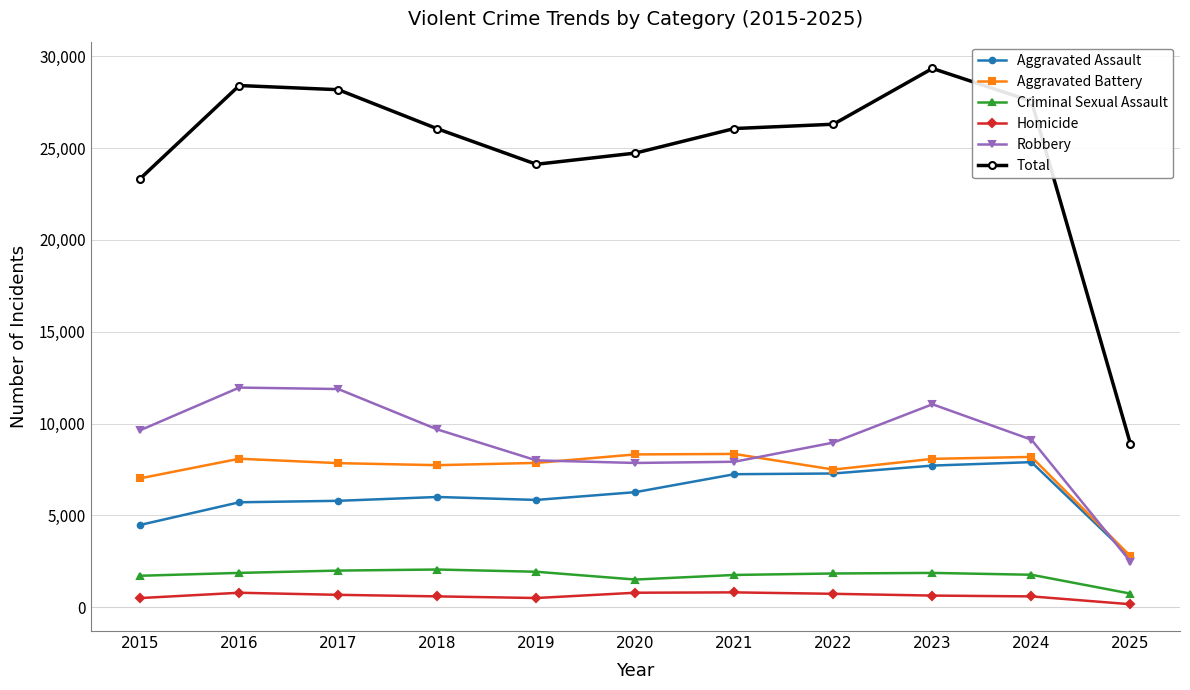

What is the sum of the Total values at 2018 and 2016?

54467